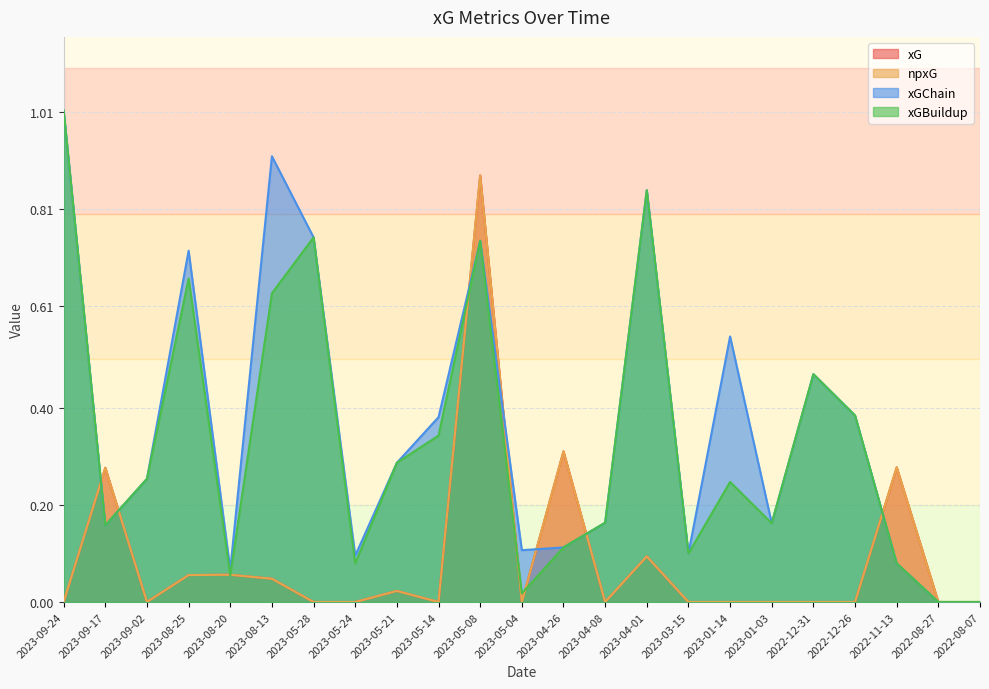

What is the sum of the xGBuildup values at 2023-04-01 and 2022-08-27?

0.8